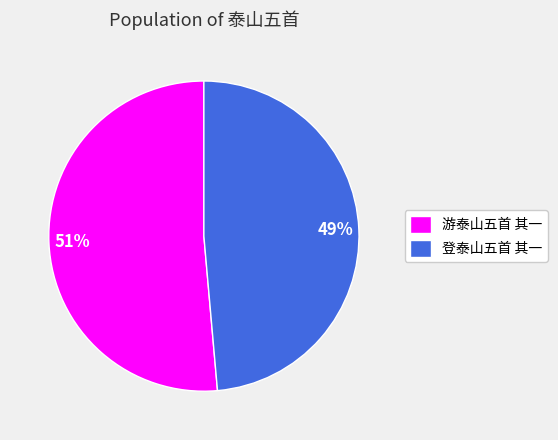

To the nearest percent, what is the combined percentage of 游泰山五首 其一 and 登泰山五首 其一?

100%